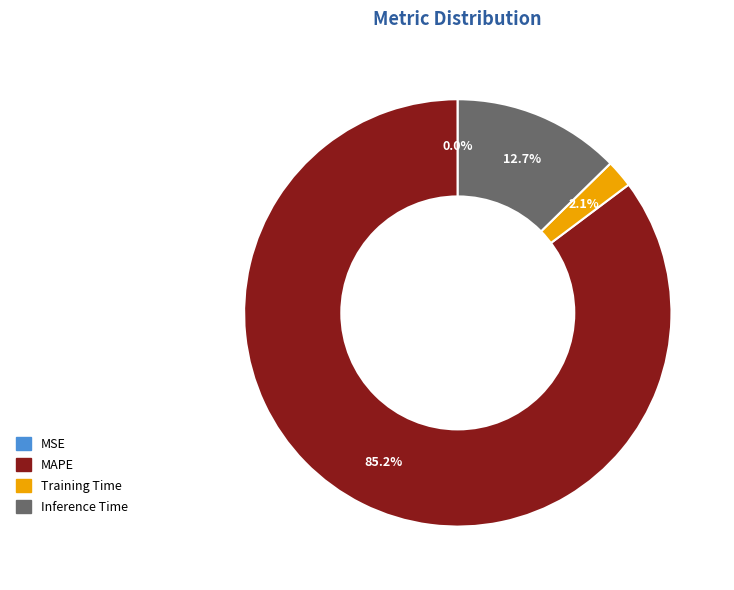

Does MAPE represent more than half of the total?

Yes